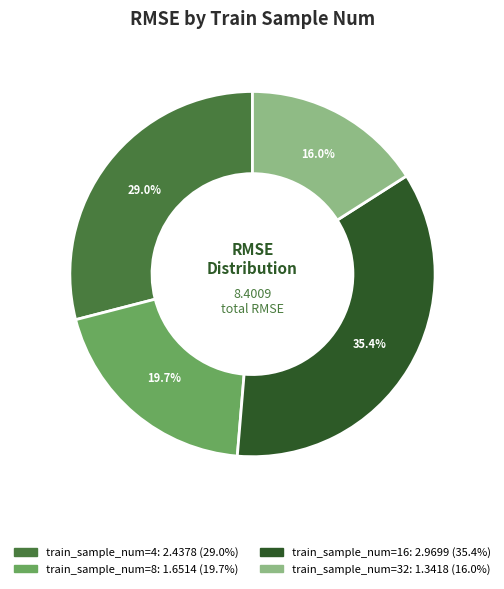

How many segments does this pie chart have?

4